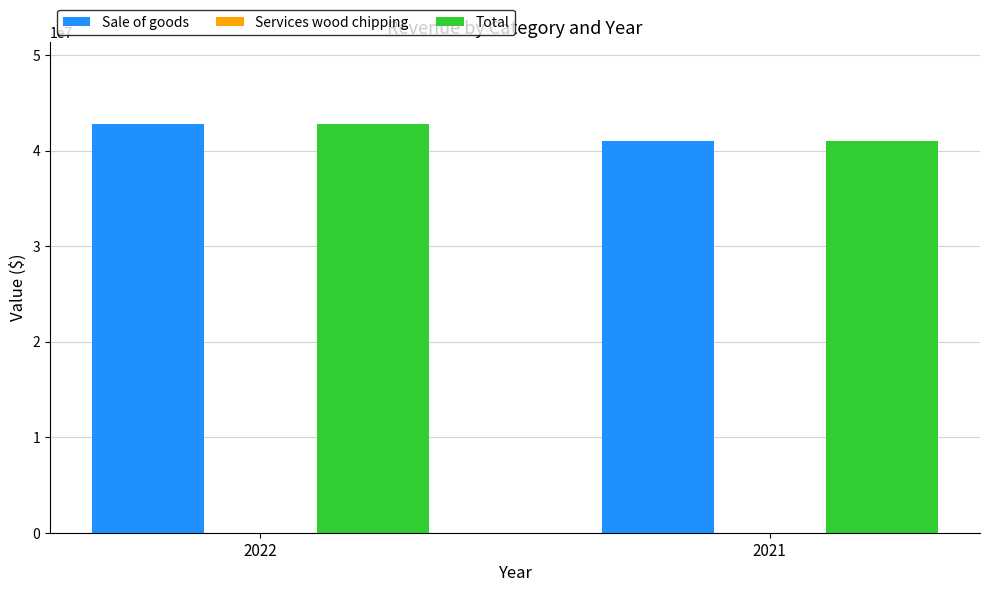

Rank the categories by Sale of goods value from highest to lowest.

2022, 2021